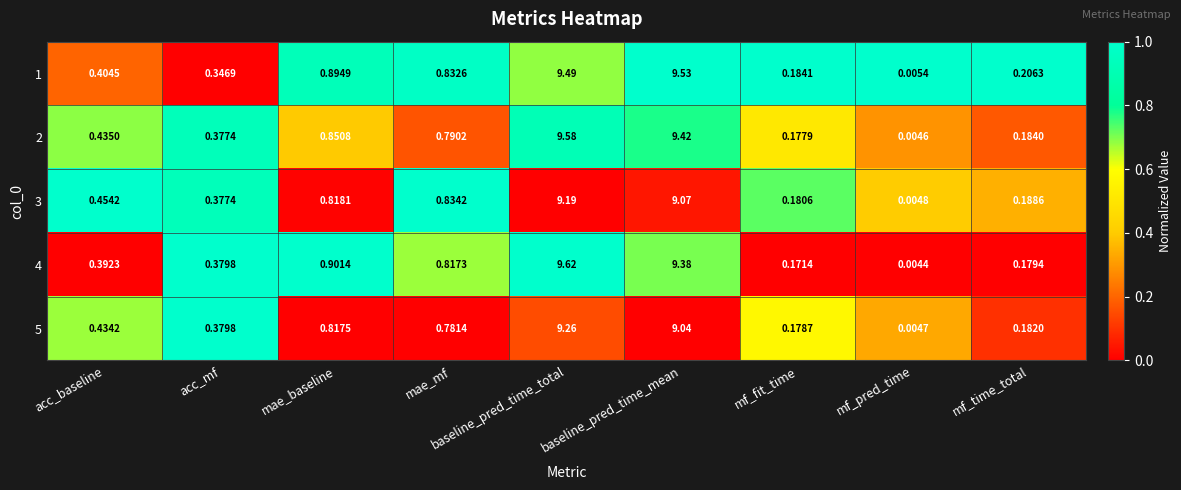

At which category is the sum across all series the highest?

baseline_pred_time_total